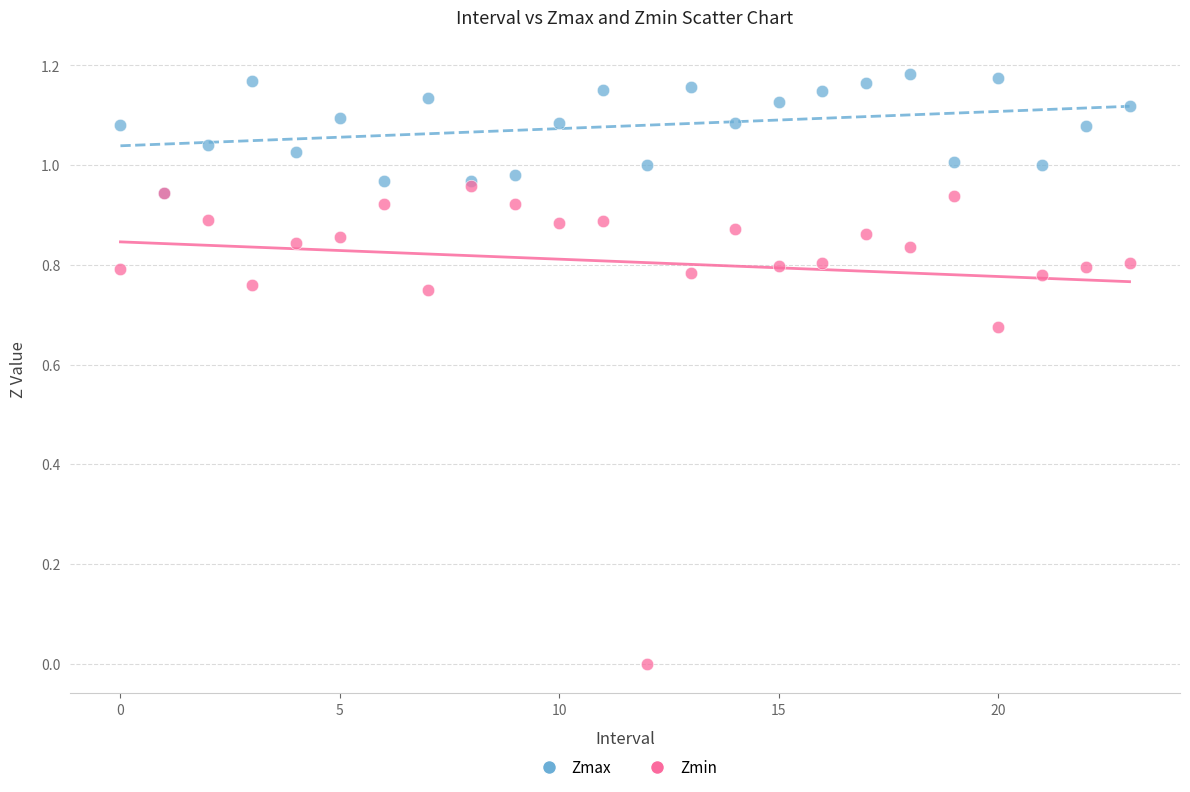

What are all the series names shown in the legend?

Zmax, Zmin